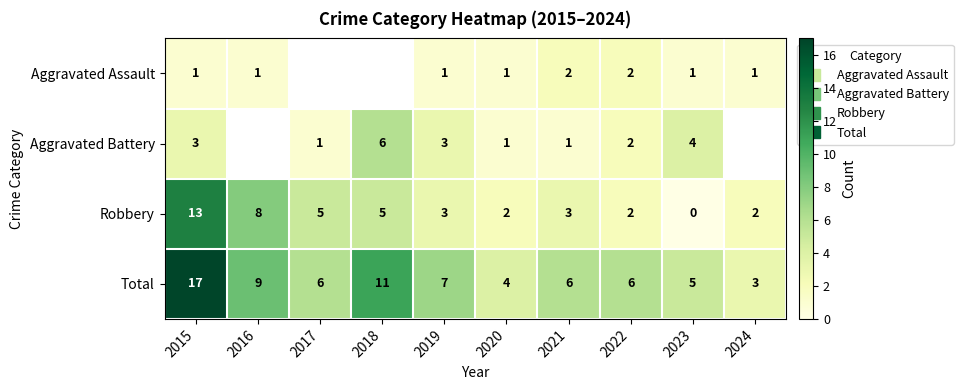

What is the difference between the maximum and minimum values in the Aggravated Battery series?

5.0